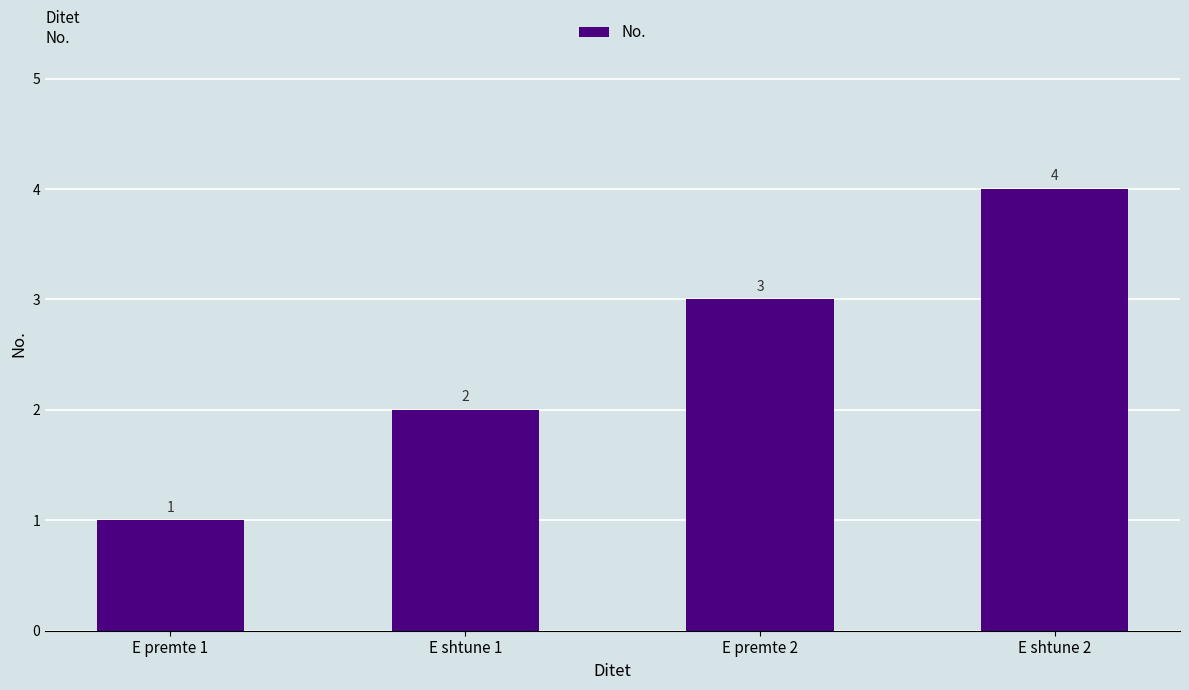

What is the maximum value shown in the chart?

4